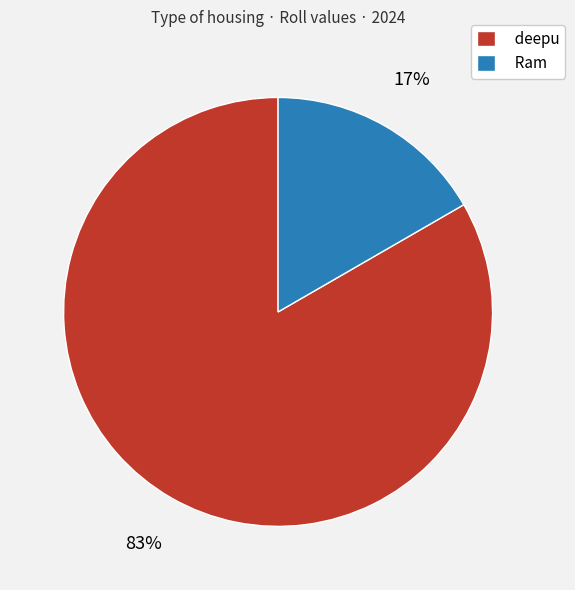

Count the number of slices in the pie.

2